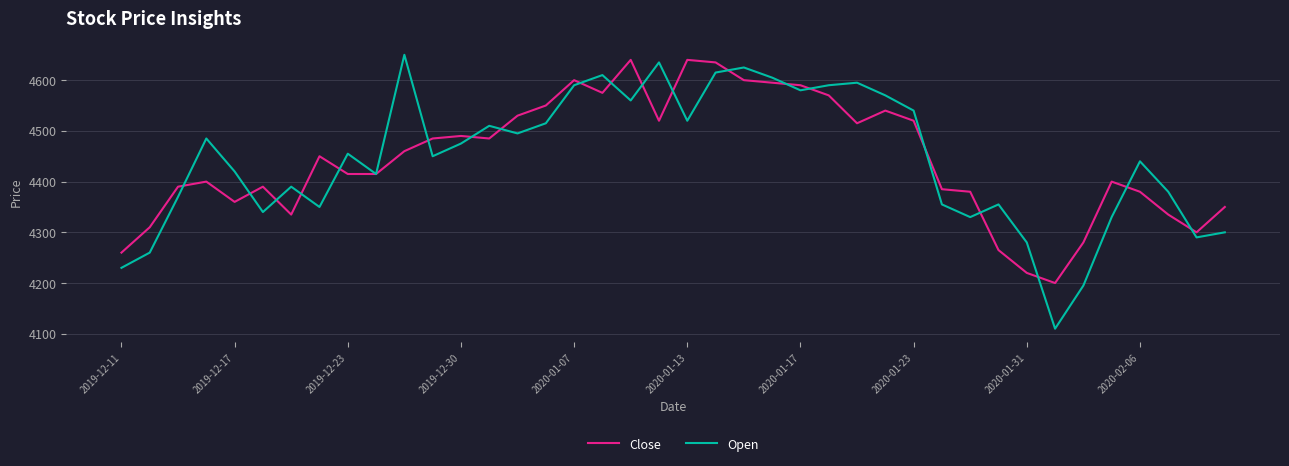

What is the smallest value displayed?

4110